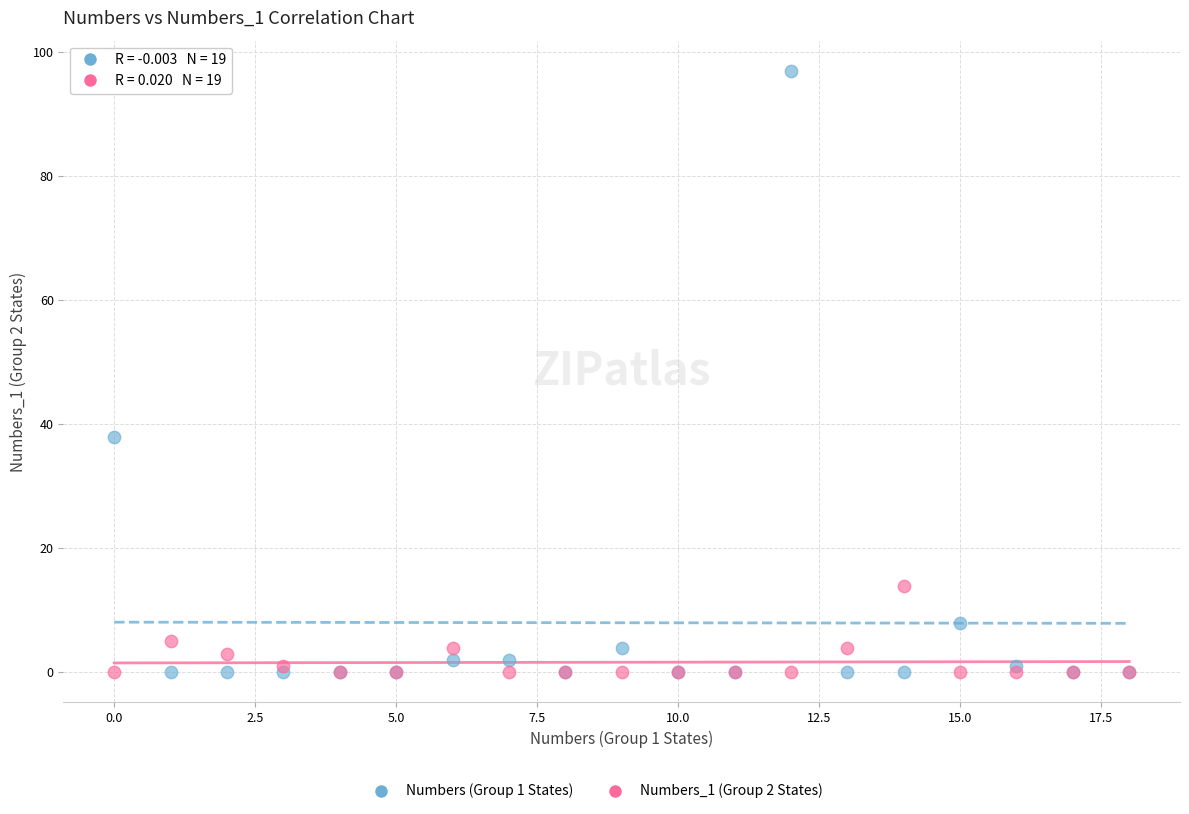

Across all series, what Y value is closest to 48?

38